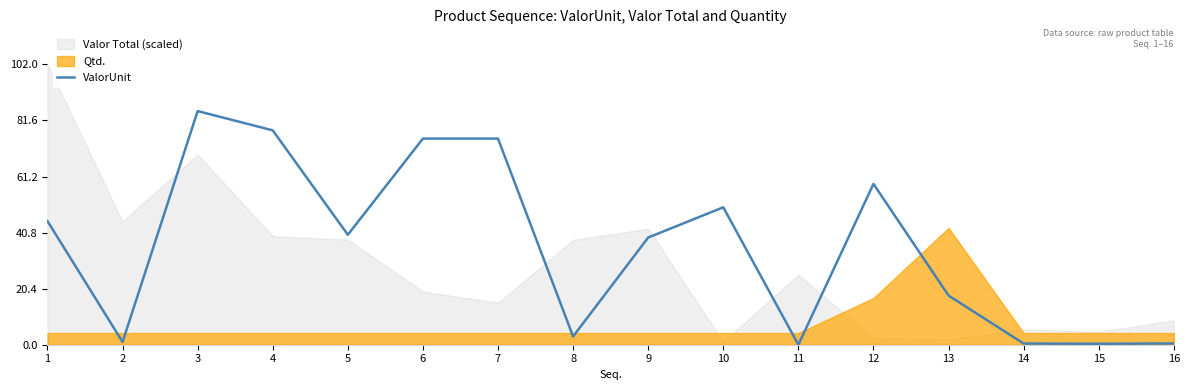

At which label does ValorUnit reach its peak?

3